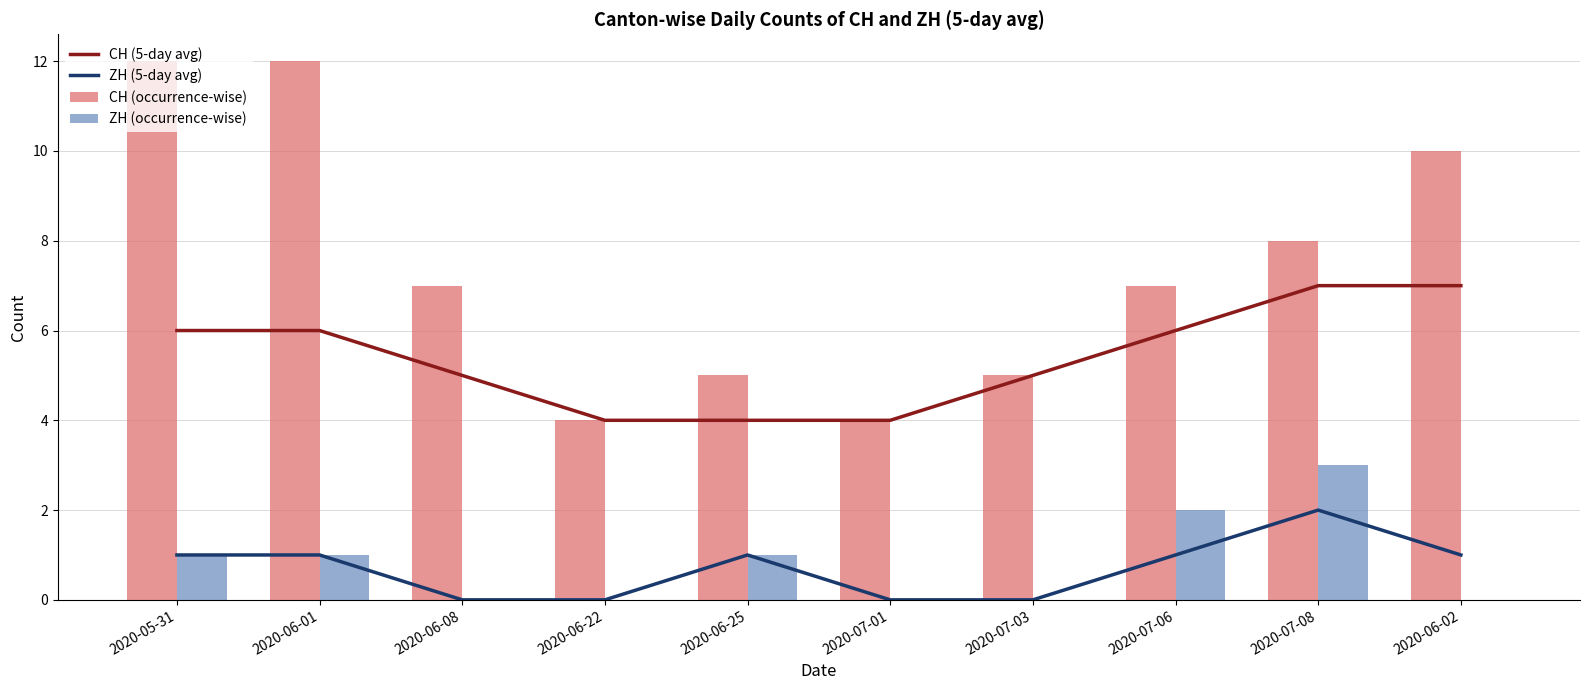

Is it true that CH (5-day avg) equals 4 at 2020-06-22?

True